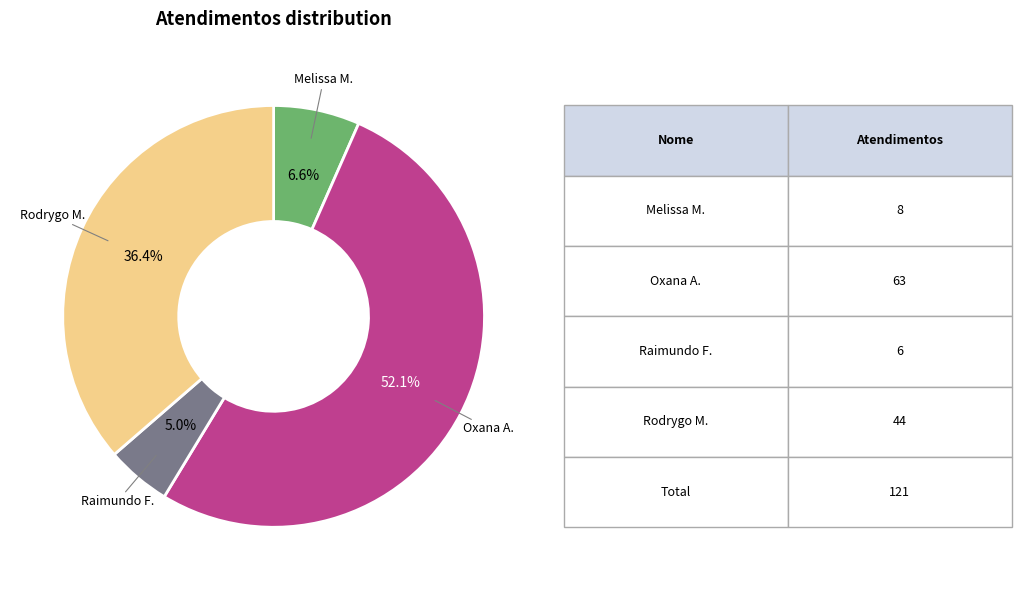

Is there a majority slice in this chart?

Yes